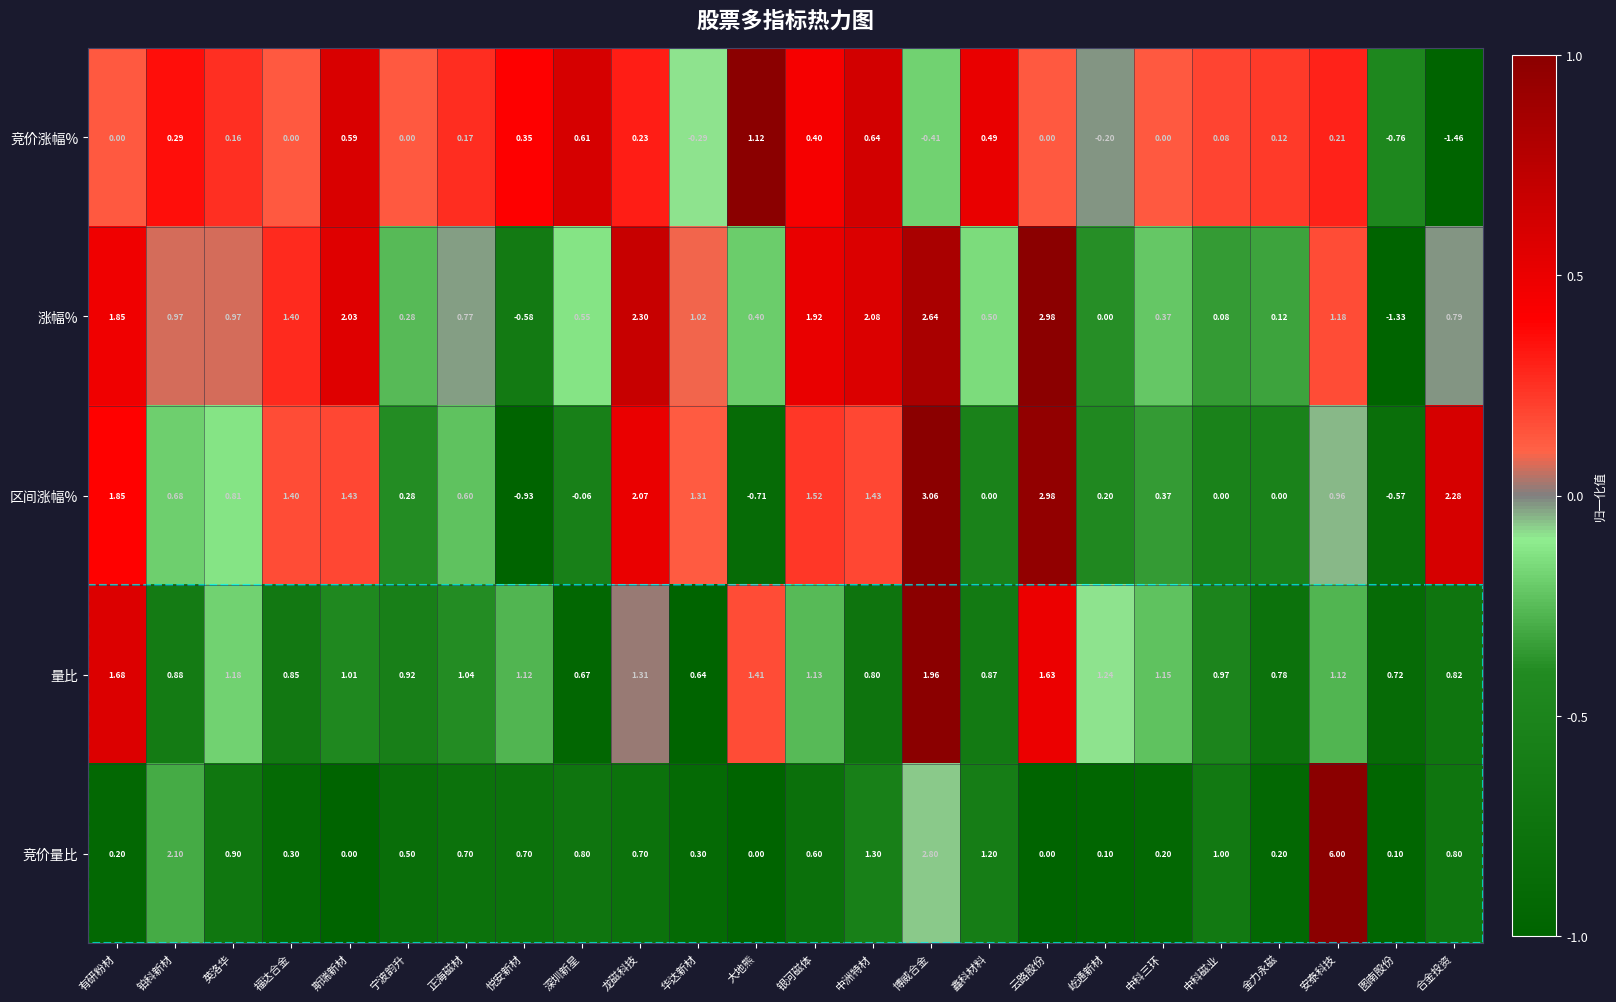

Is the value of 量比 at 大地熊 greater than the value of 竞价量比 at 鑫科材料?

Yes